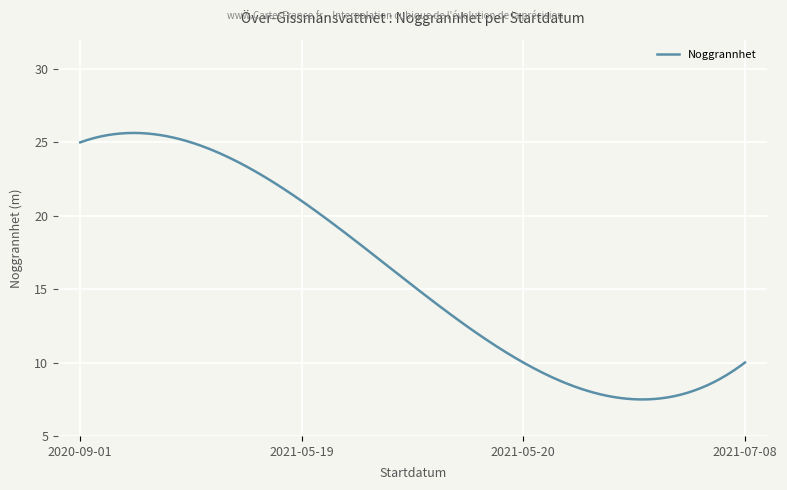

What is the difference between the maximum and minimum values?

18.2